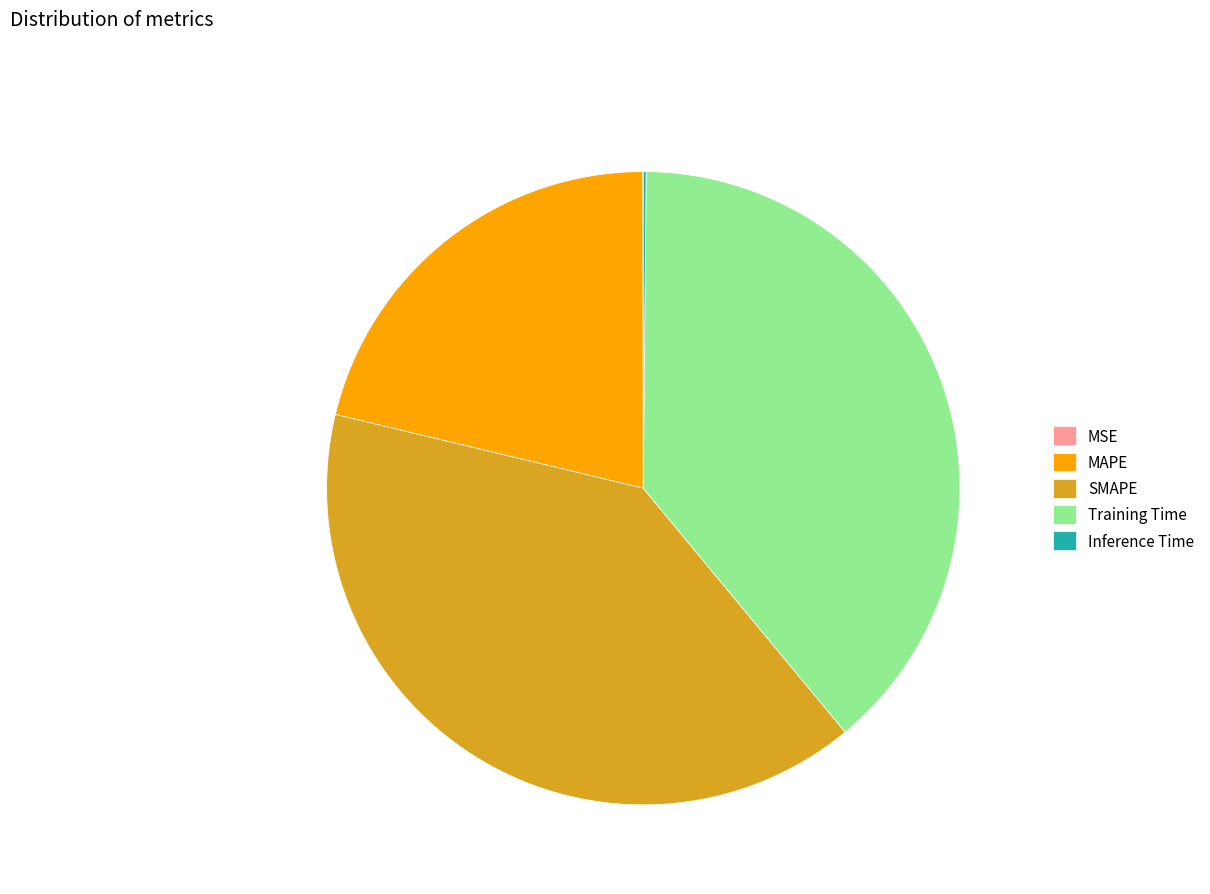

What is the largest slice in the pie chart?

SMAPE